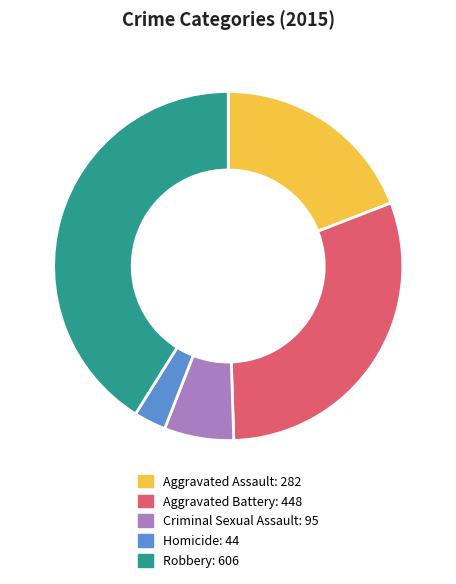

True or false: Robbery accounts for 30% of the total.

False